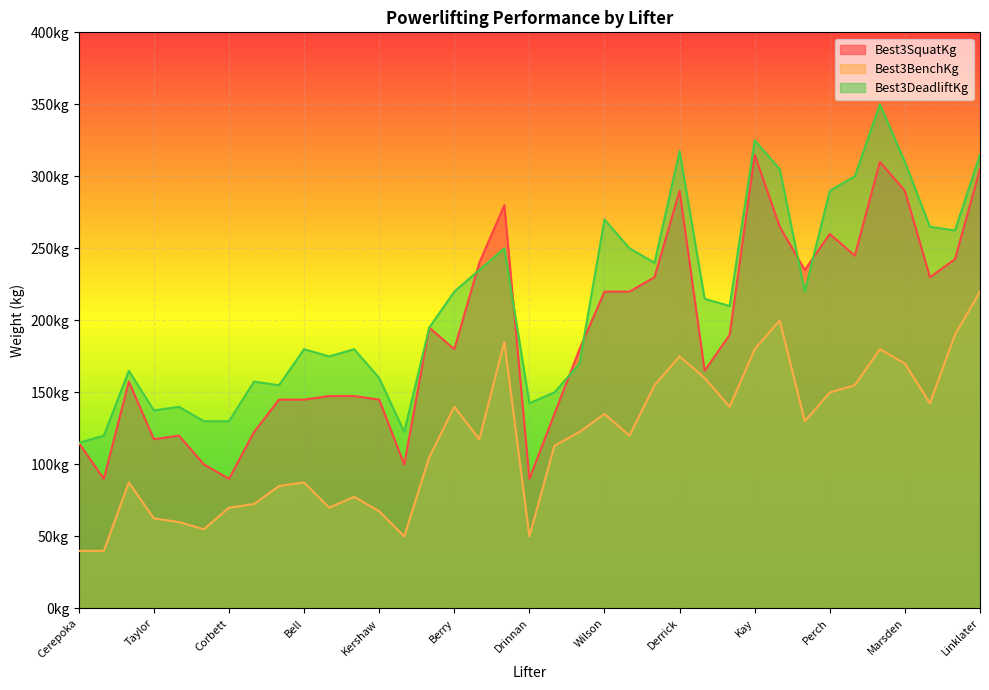

Rank the series at Bennett from lowest to highest value.

Best3BenchKg, Best3SquatKg, Best3DeadliftKg